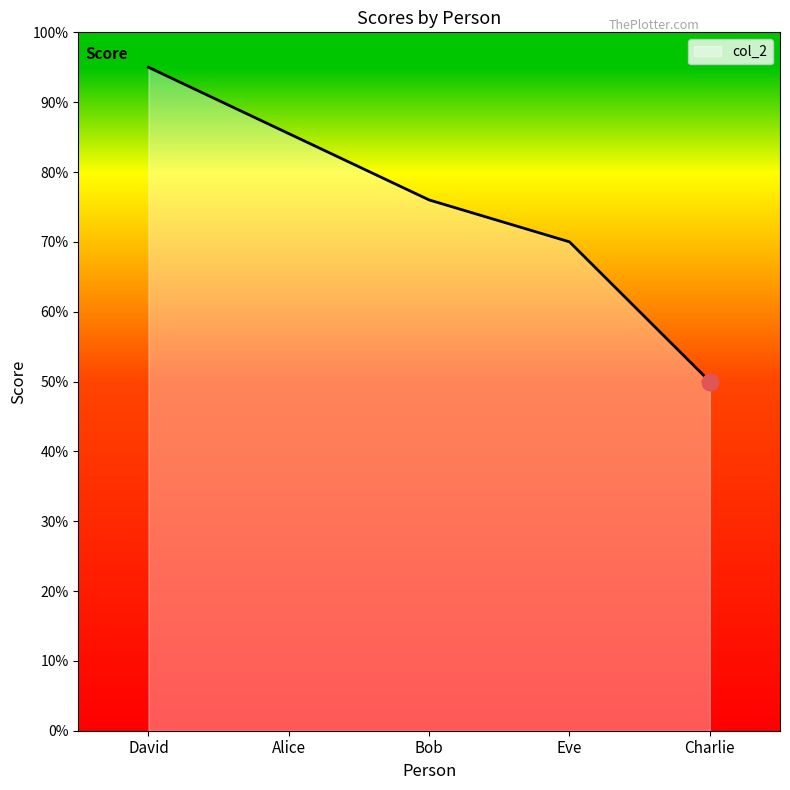

What position from the right is Eve?

2